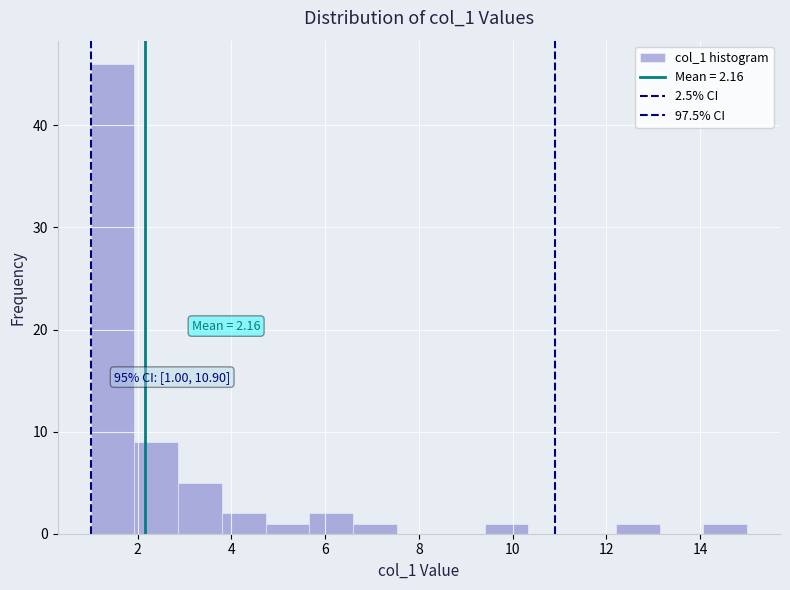

Over which range of the x-axis is the bar tallest?

1.0 to 2.0